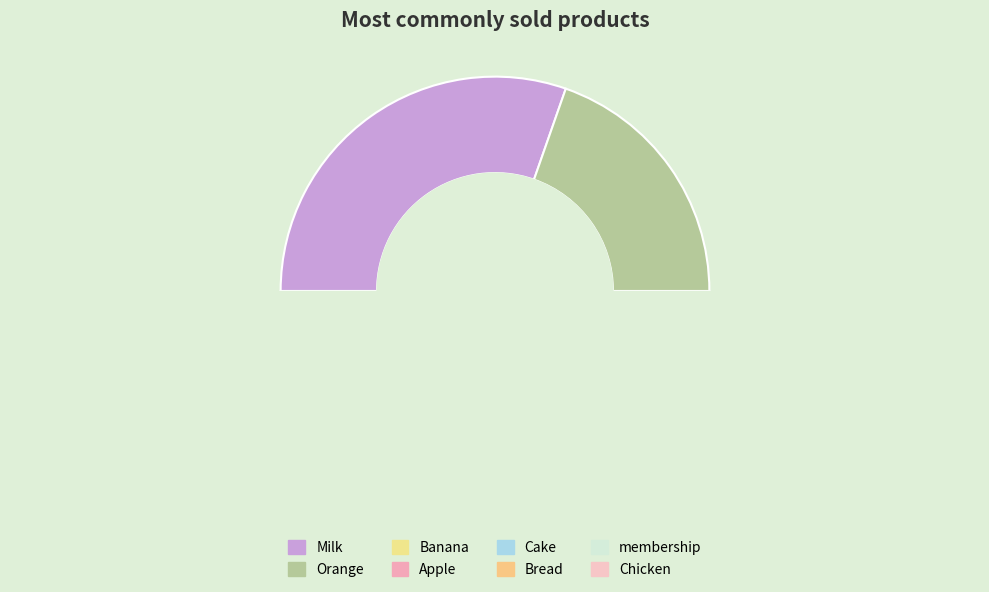

True or false: Bread accounts for 2% of the total.

True